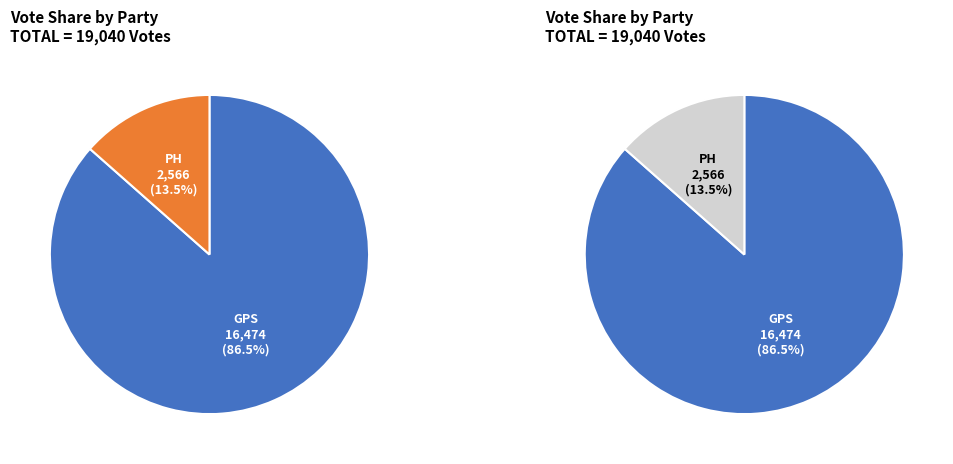

What is the majority slice?

GPS